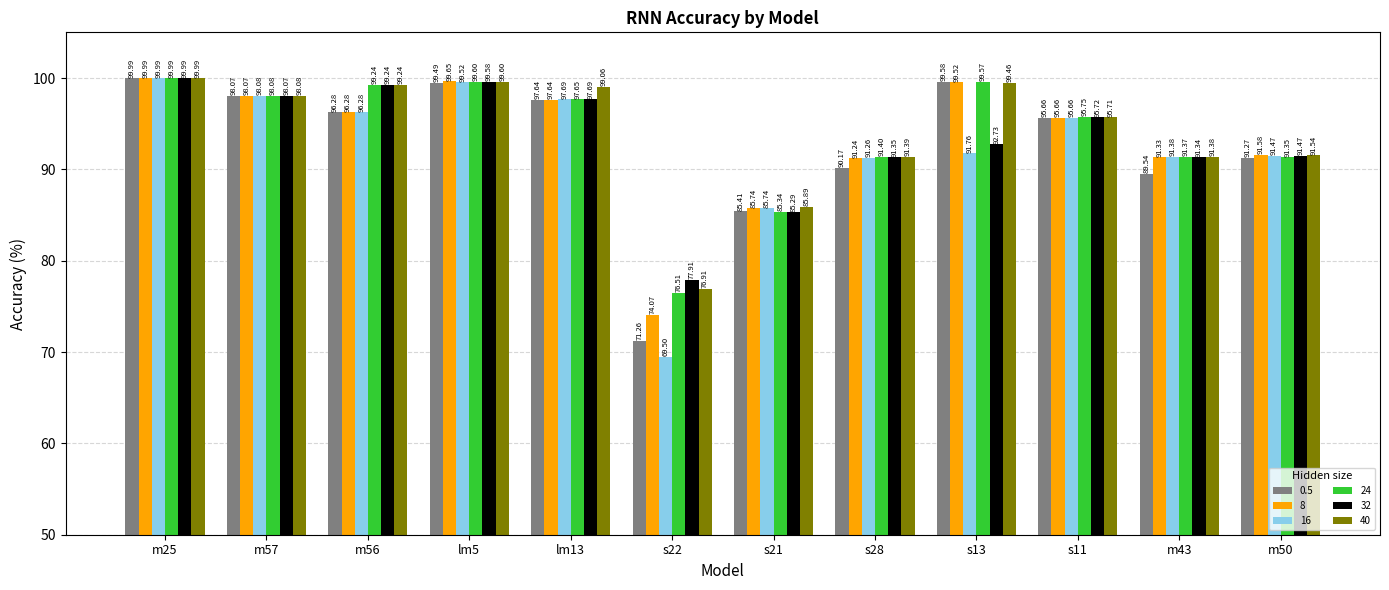

What is the total value across all series at m56?

586.6